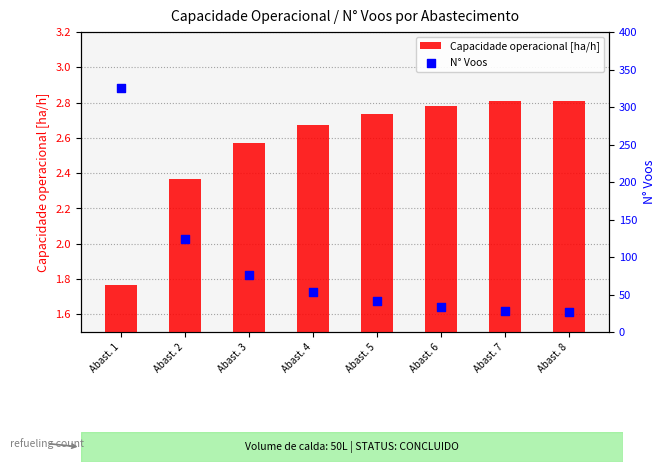

At which category is the sum across all series the highest?

Abast. 1